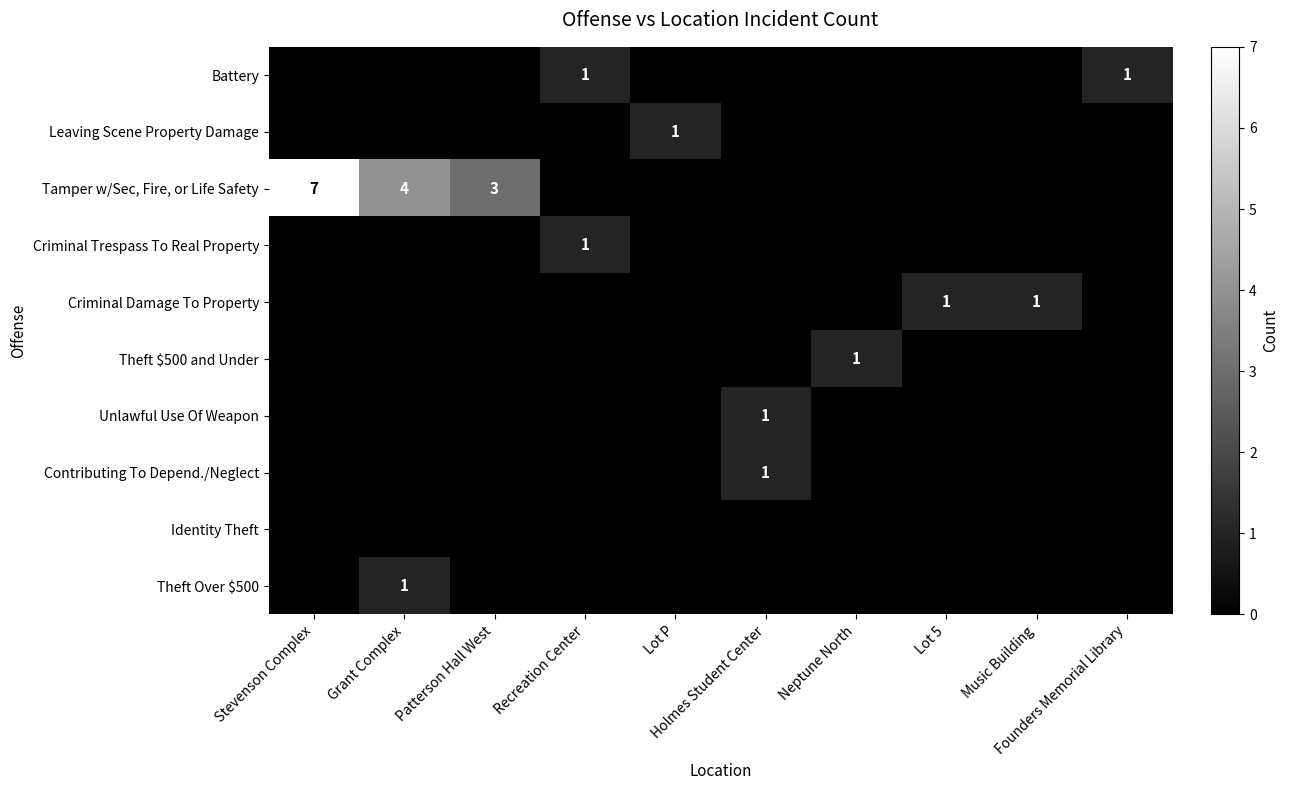

How many positive values does the Theft $500 and Under series have?

1